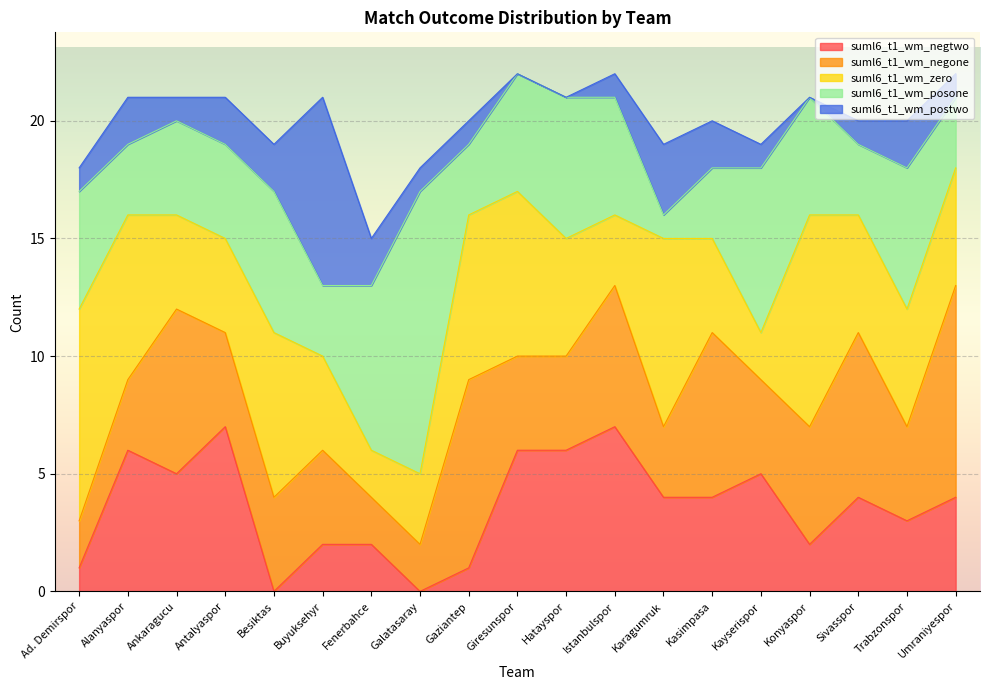

Rank the series by their maximum value, from highest to lowest.

suml6_t1_wm_posone, suml6_t1_wm_negone, suml6_t1_wm_zero, suml6_t1_wm_postwo, suml6_t1_wm_negtwo